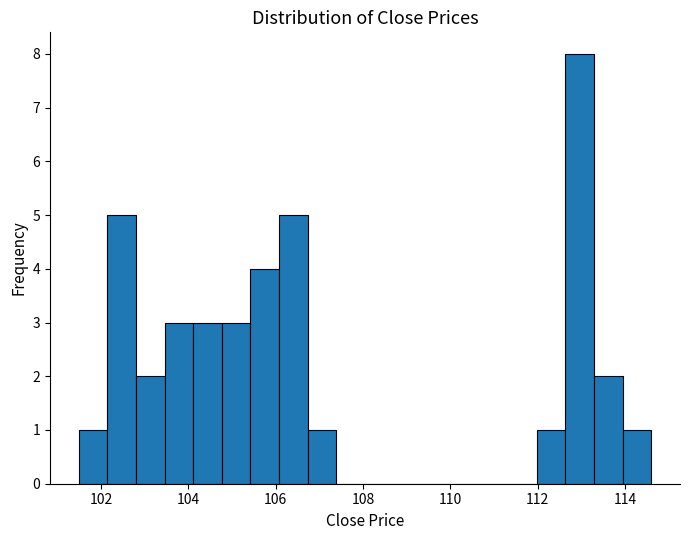

Around what value on the x-axis is the tallest bar? Give the approximate position of its centre, as read against the axis.

113.0